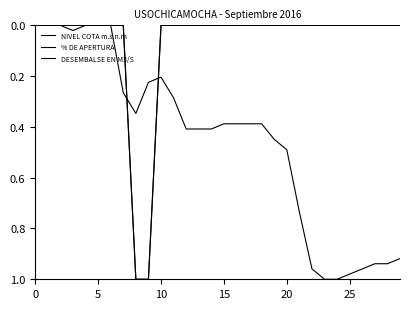

At which label does NIVEL COTA m.s.n.m reach its peak?

23